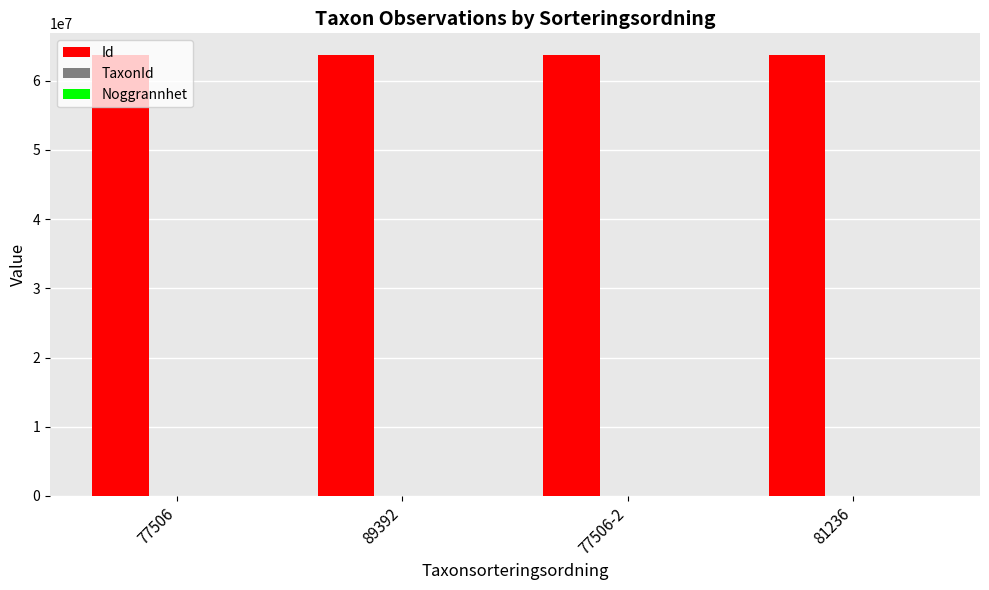

Does the chart contain stacked bars?

No